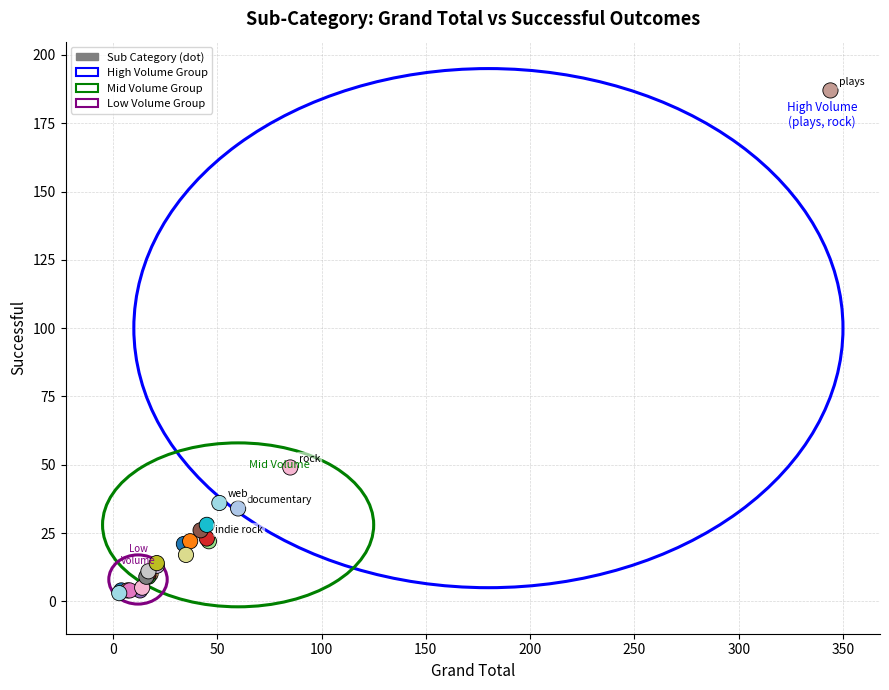

What Y value in the scatter plot is closest to 95?

49